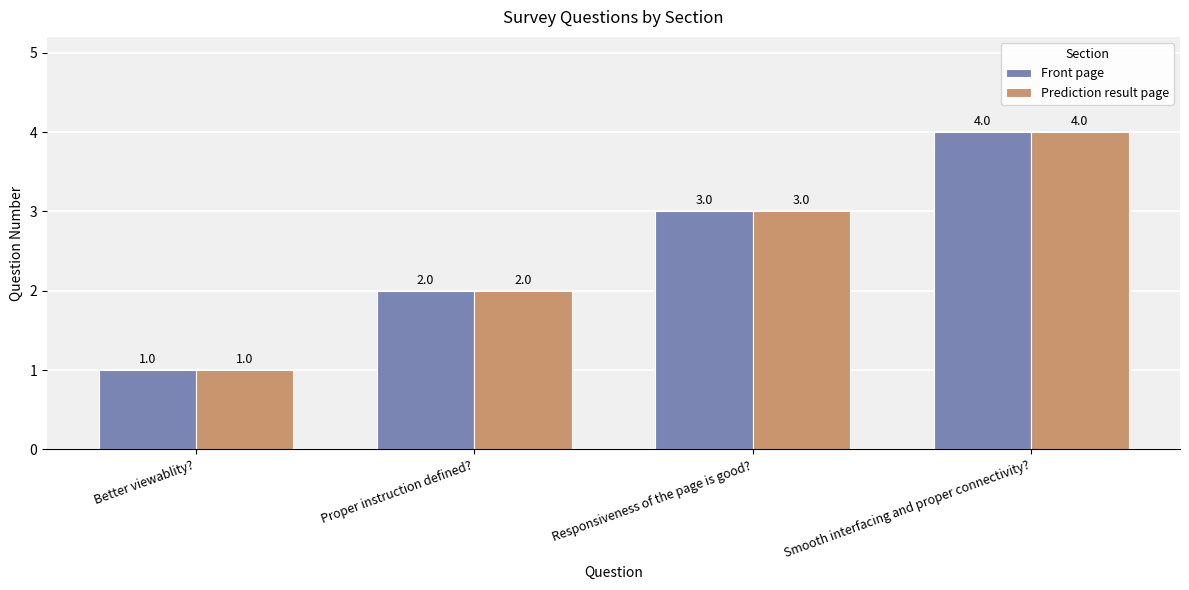

At which category is the sum across all series the highest?

Smooth interfacing and proper connectivity?